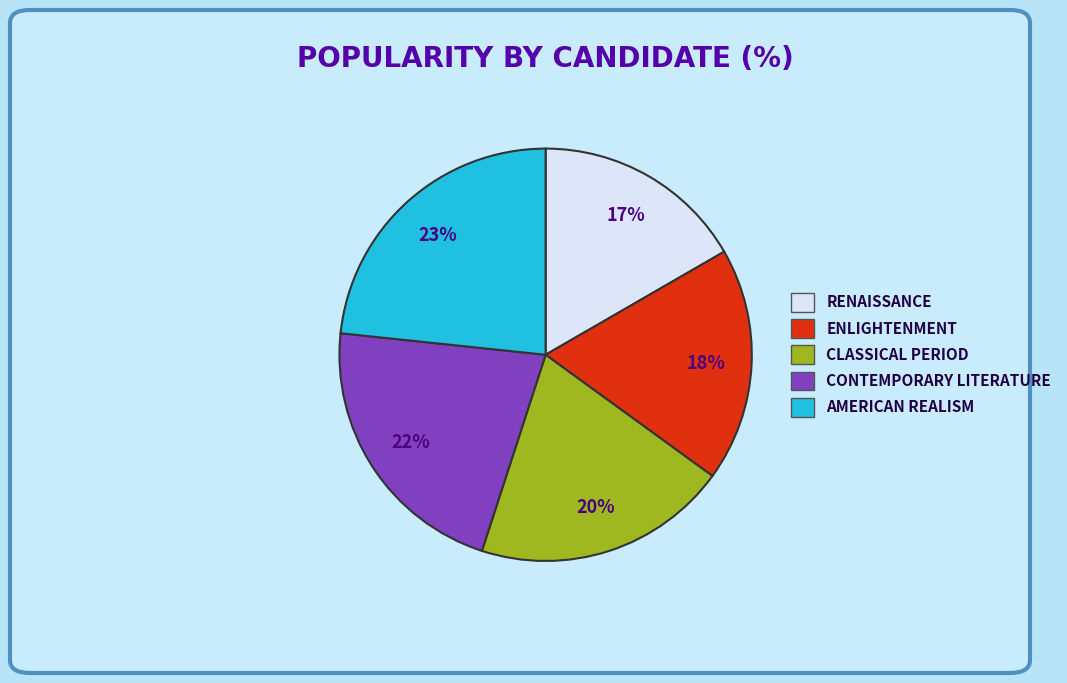

How many slices are in this pie chart?

5